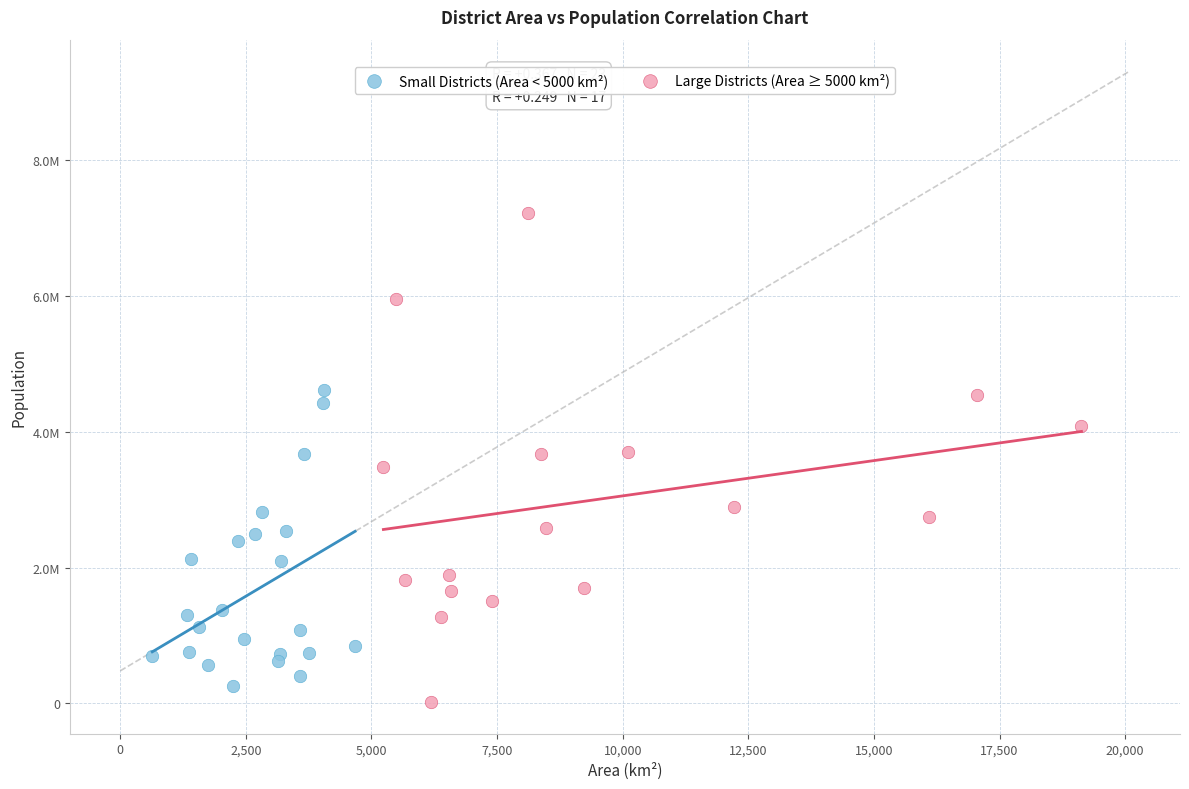

Which series reaches the maximum Y coordinate?

Large Districts (Area ≥ 5000 km²)